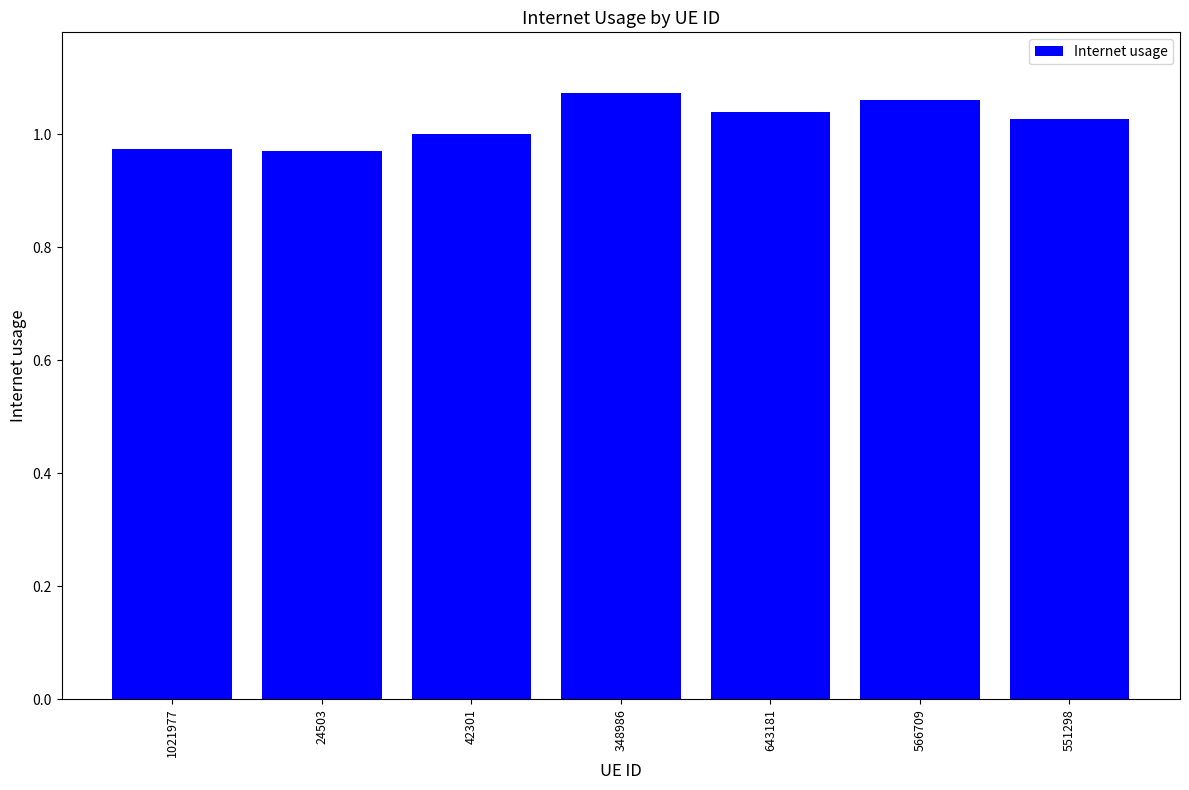

What is the sum of all values?

7.1